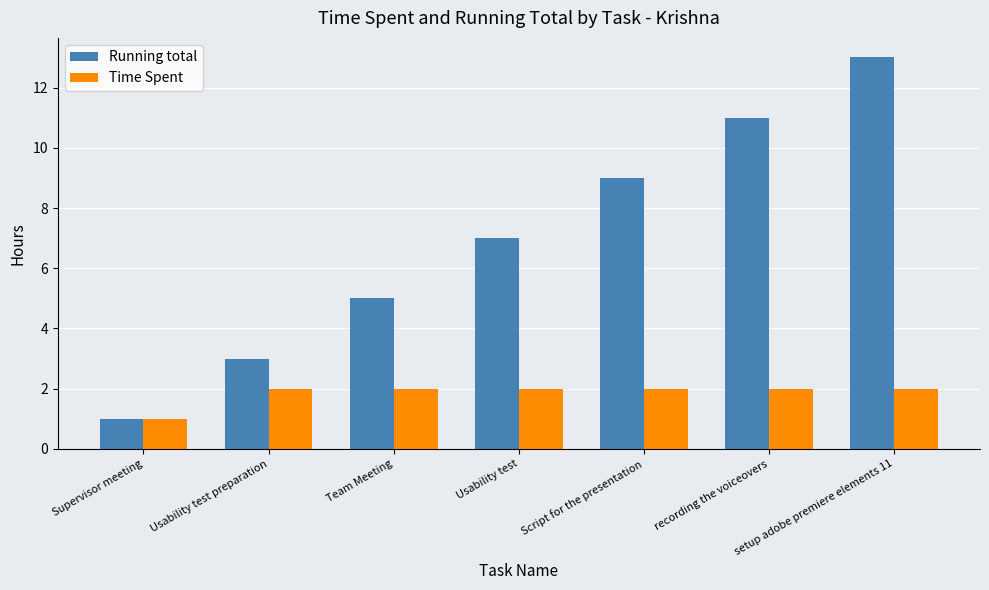

At which label does Running total reach its minimum?

Supervisor meeting